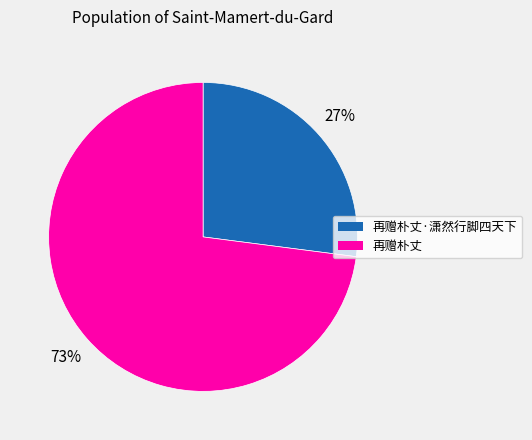

To the nearest percent, what is the average slice percentage?

50%